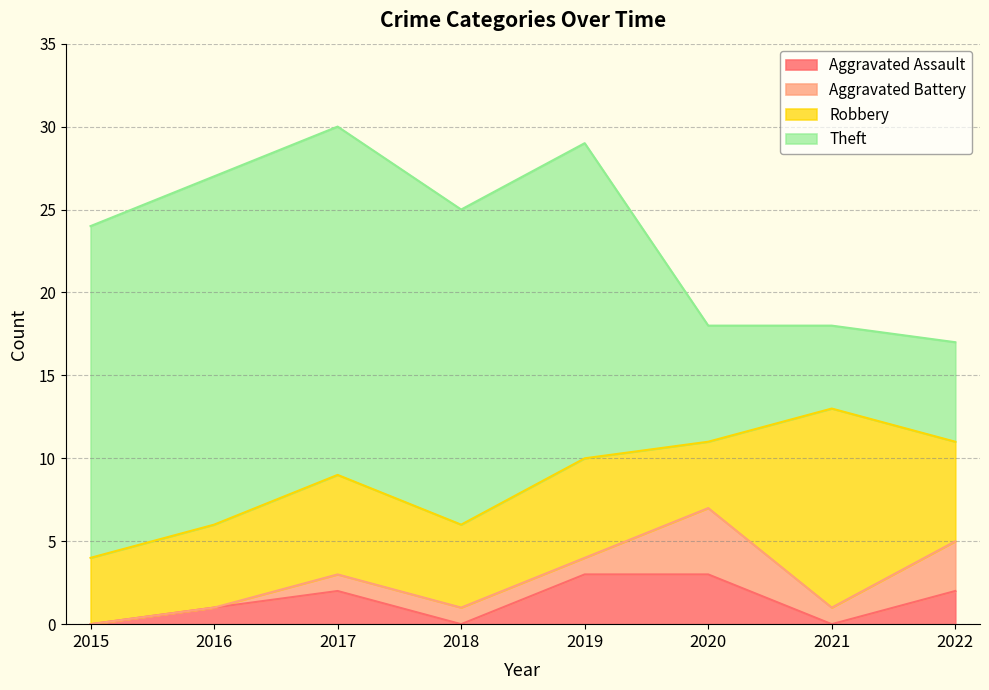

What is the spread (max minus min) of values at 2021?

12